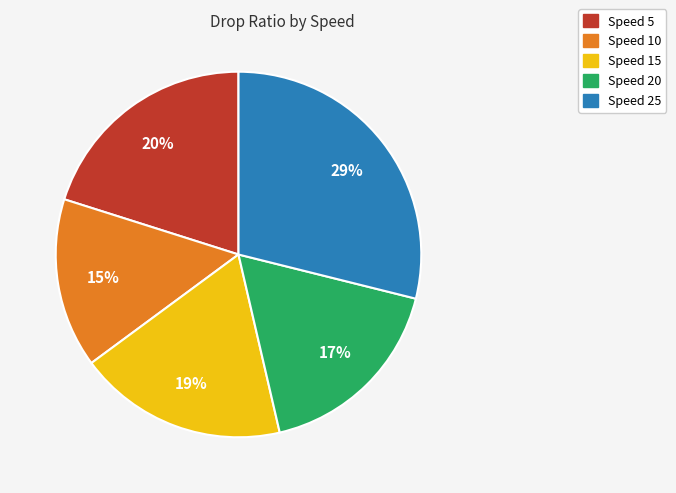

Which category has the biggest portion of the pie?

Speed 25